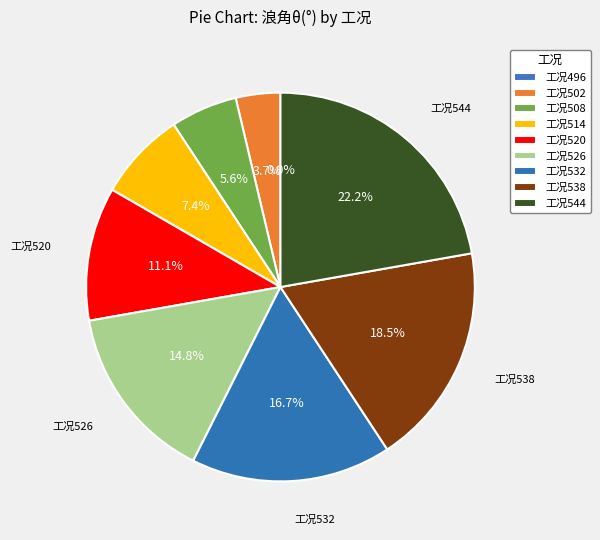

True or false: 工况520 accounts for 11% of the total.

True